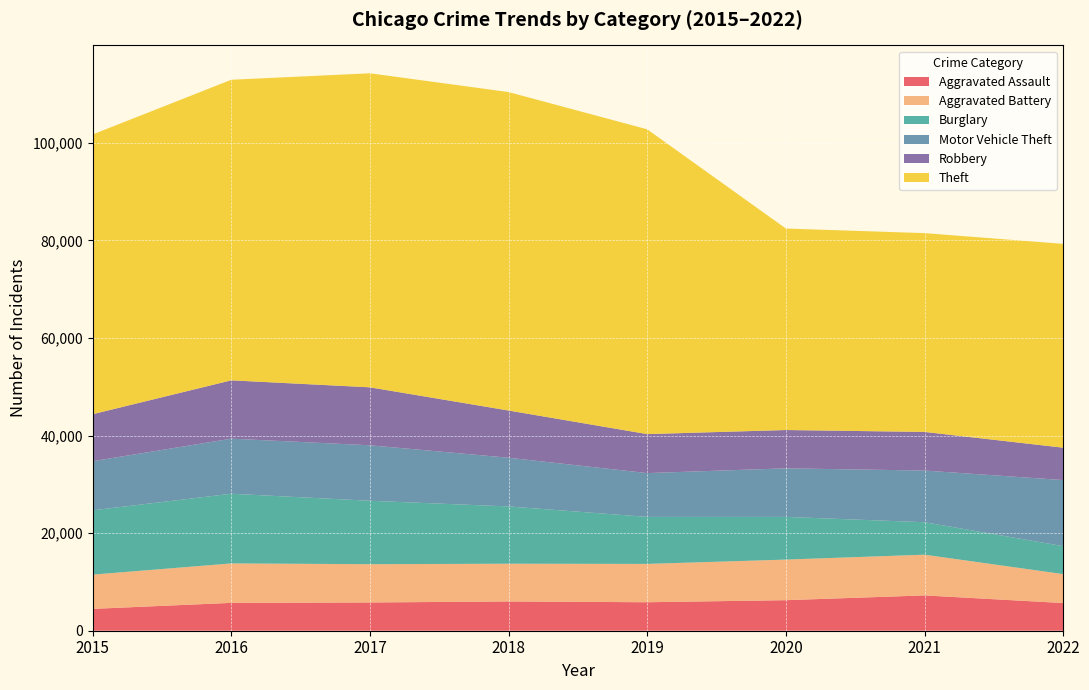

The value of Motor Vehicle Theft at 2016 is 11286. True or false?

True